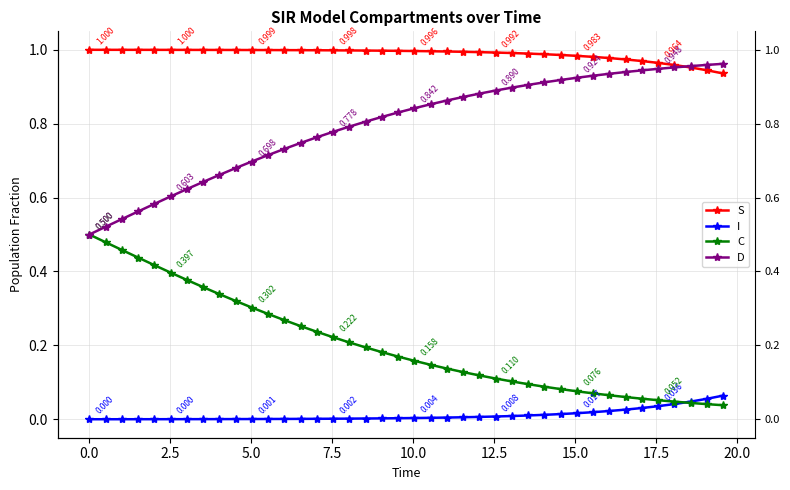

Reading left to right, extract all data points from this chart.

S: 1.0	1.0	1.0	1.0	1.0	1.0	1.0	1.0	1.0	1.0	1.0	1.0	1.0	1.0	1.0	1.0	1.0	1.0	1.0	1.0	1.0	1.0	1.0	1.0	1.0	1.0	1.0	1.0	1.0	1.0	1.0	1.0	1.0	1.0	1.0	1.0	1.0	1.0	0.9	0.9
I: 0.0	0.0	0.0	0.0	0.0	0.0	0.0	0.0	0.0	0.0	0.0	0.0	0.0	0.0	0.0	0.0	0.0	0.0	0.0	0.0	0.0	0.0	0.0	0.0	0.0	0.0	0.0	0.0	0.0	0.0	0.0	0.0	0.0	0.0	0.0	0.0	0.0	0.0	0.1	0.1
C: 0.5	0.5	0.5	0.4	0.4	0.4	0.4	0.4	0.3	0.3	0.3	0.3	0.3	0.3	0.2	0.2	0.2	0.2	0.2	0.2	0.2	0.1	0.1	0.1	0.1	0.1	0.1	0.1	0.1	0.1	0.1	0.1	0.1	0.1	0.1	0.1	0.0	0.0	0.0	0.0
D: 0.5	0.5	0.5	0.6	0.6	0.6	0.6	0.6	0.7	0.7	0.7	0.7	0.7	0.7	0.8	0.8	0.8	0.8	0.8	0.8	0.8	0.9	0.9	0.9	0.9	0.9	0.9	0.9	0.9	0.9	0.9	0.9	0.9	0.9	0.9	0.9	1.0	1.0	1.0	1.0